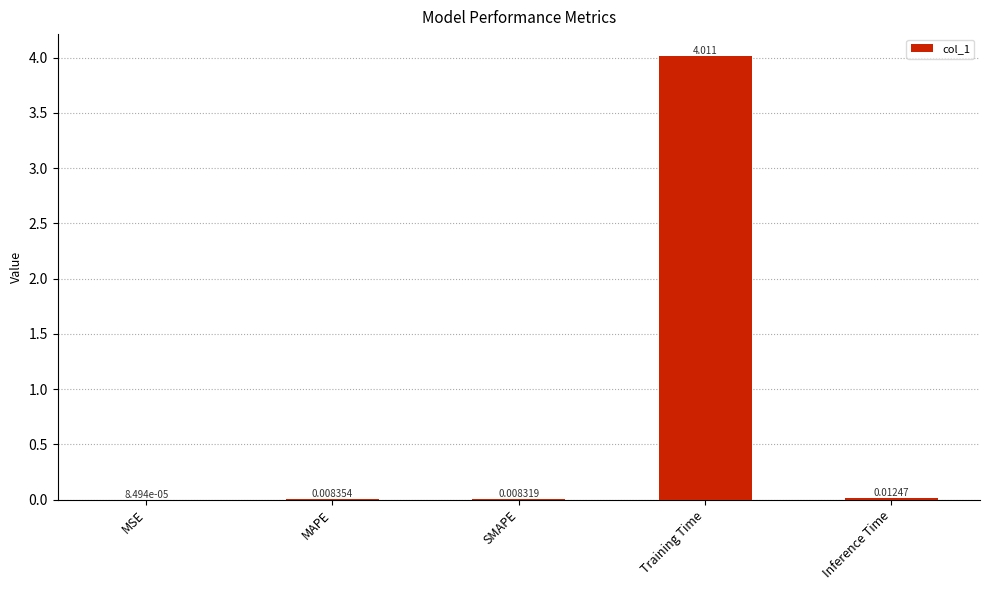

What is the greatest value displayed?

4.0